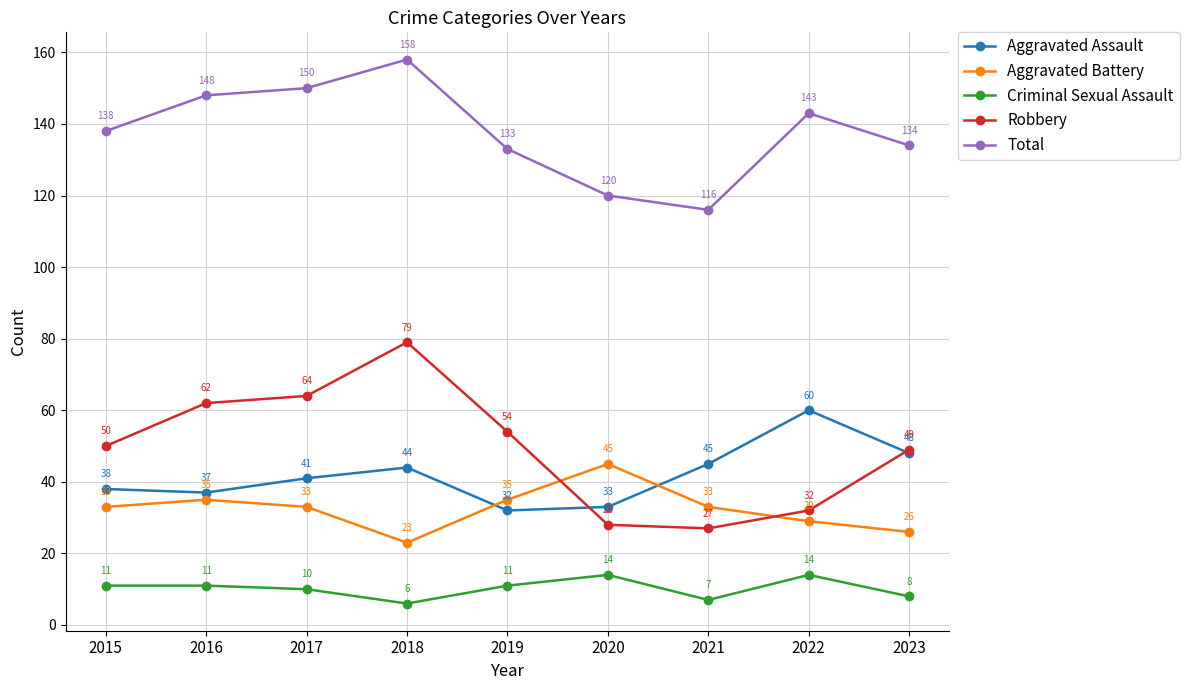

Is it true that Aggravated Assault equals 33 at 2020?

True